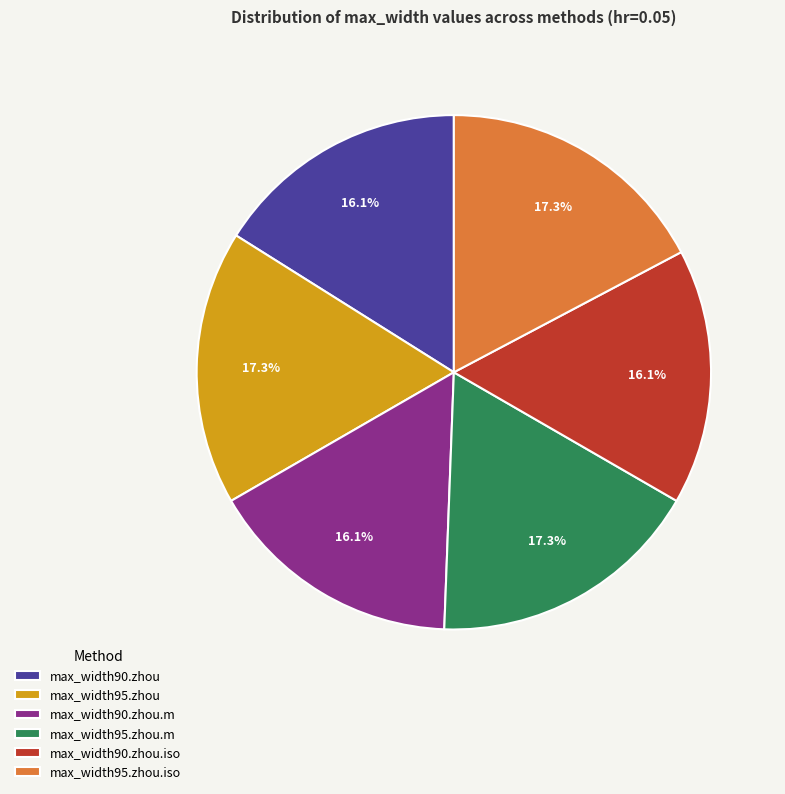

Is max_width90.zhou the majority of the pie?

No